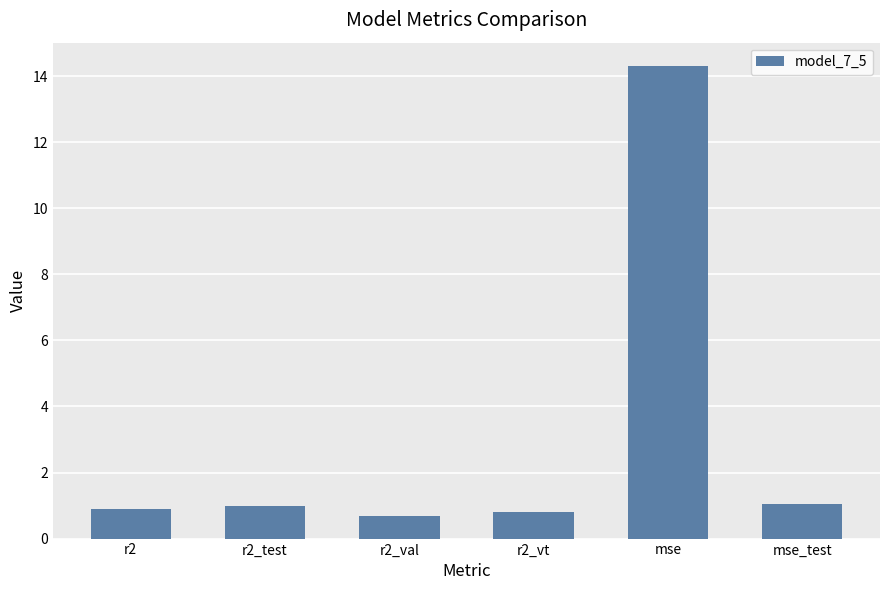

What is the smallest value displayed?

0.7